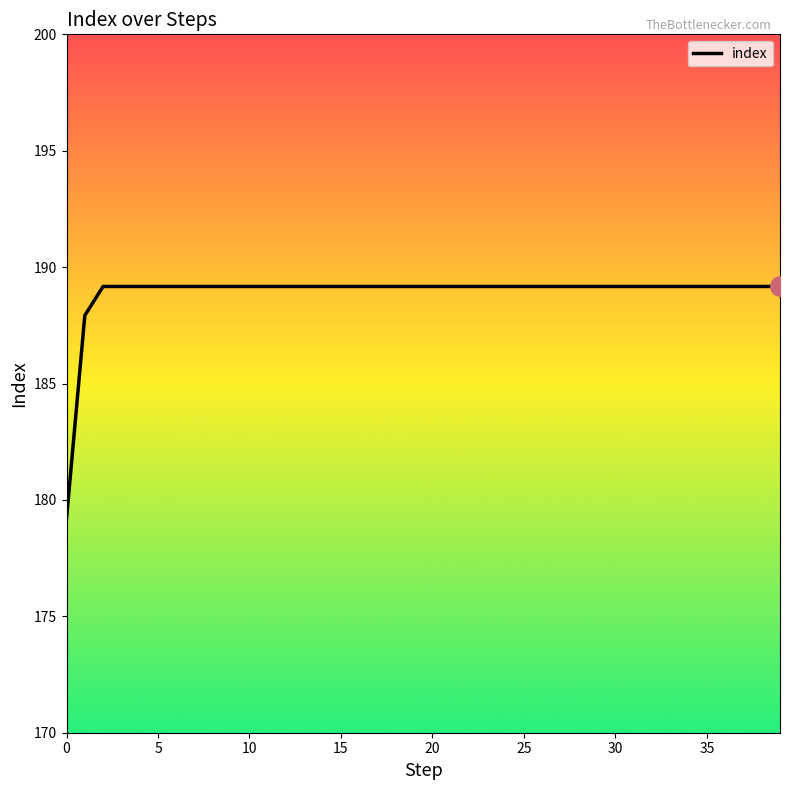

What is the difference between the maximum and minimum values?

10.0